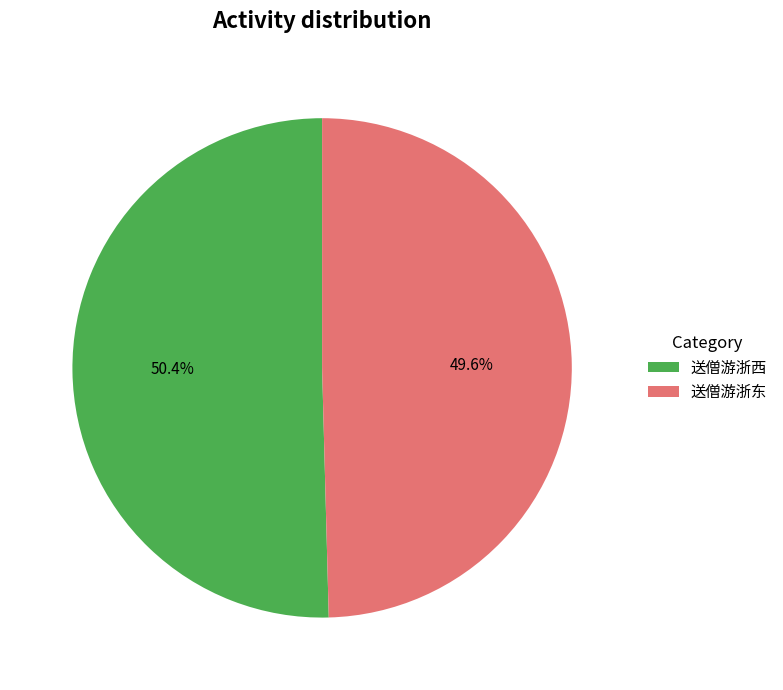

To the nearest percent, what is the difference between the largest and smallest slice percentages?

1%